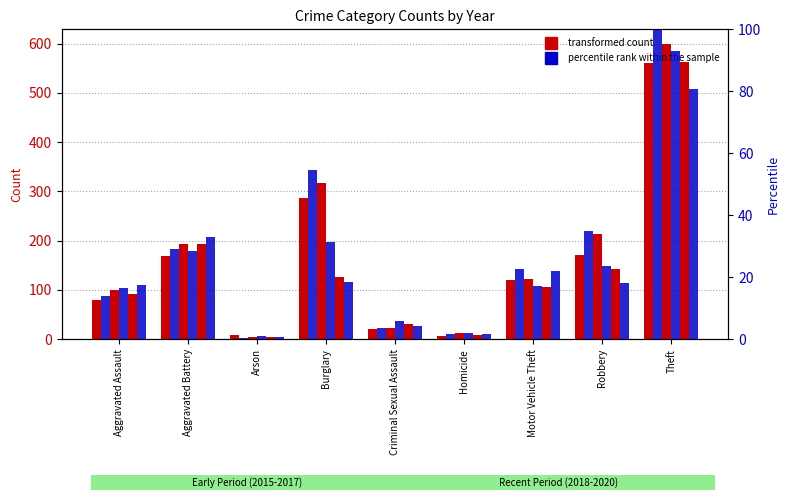

At how many categories does at least one series exceed 328?

1